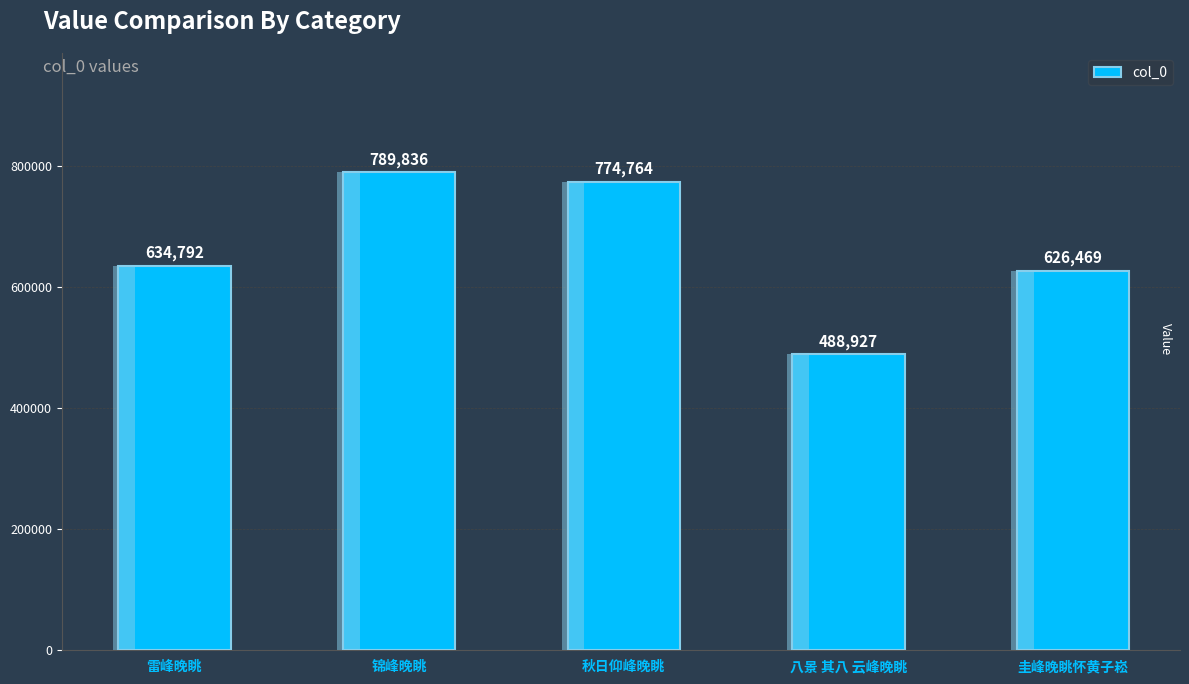

What is the sum of all values?

3314788